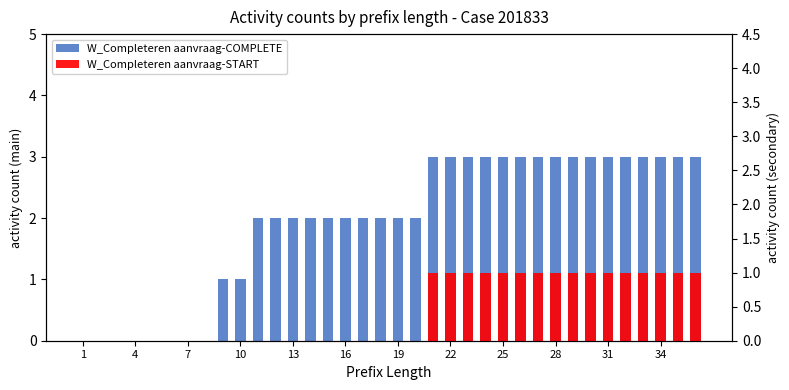

What are all the series names shown in the legend?

W_Completeren aanvraag-COMPLETE, W_Completeren aanvraag-START